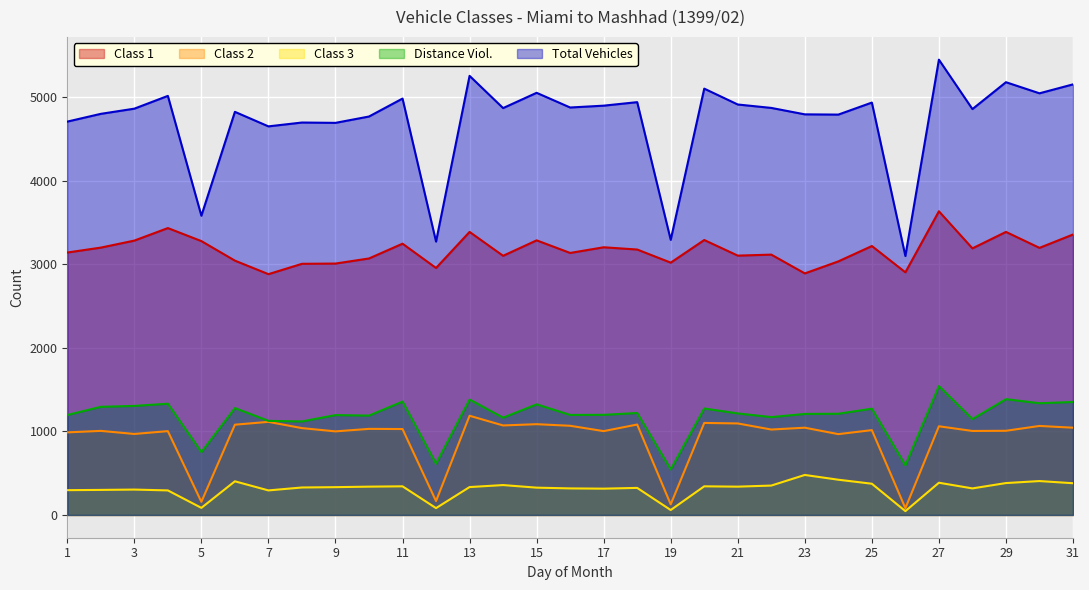

What is the average value of the Distance Viol. series?

1178